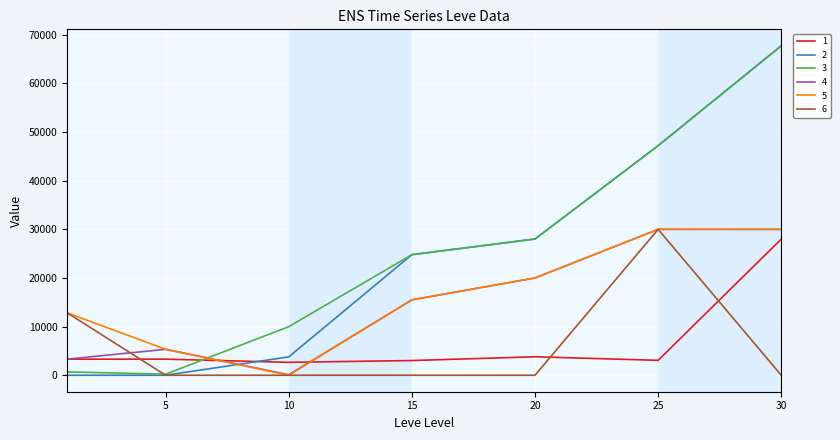

What is the maximum value shown in the chart?

67730